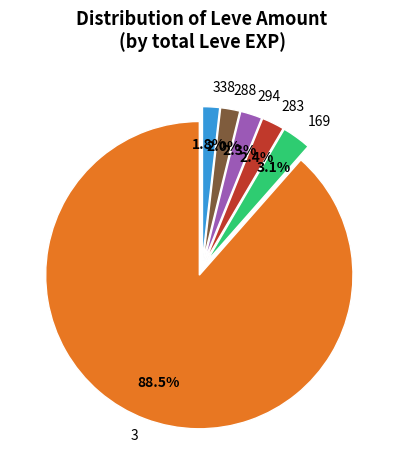

What is the total percentage of 294 and 338?

4.1%